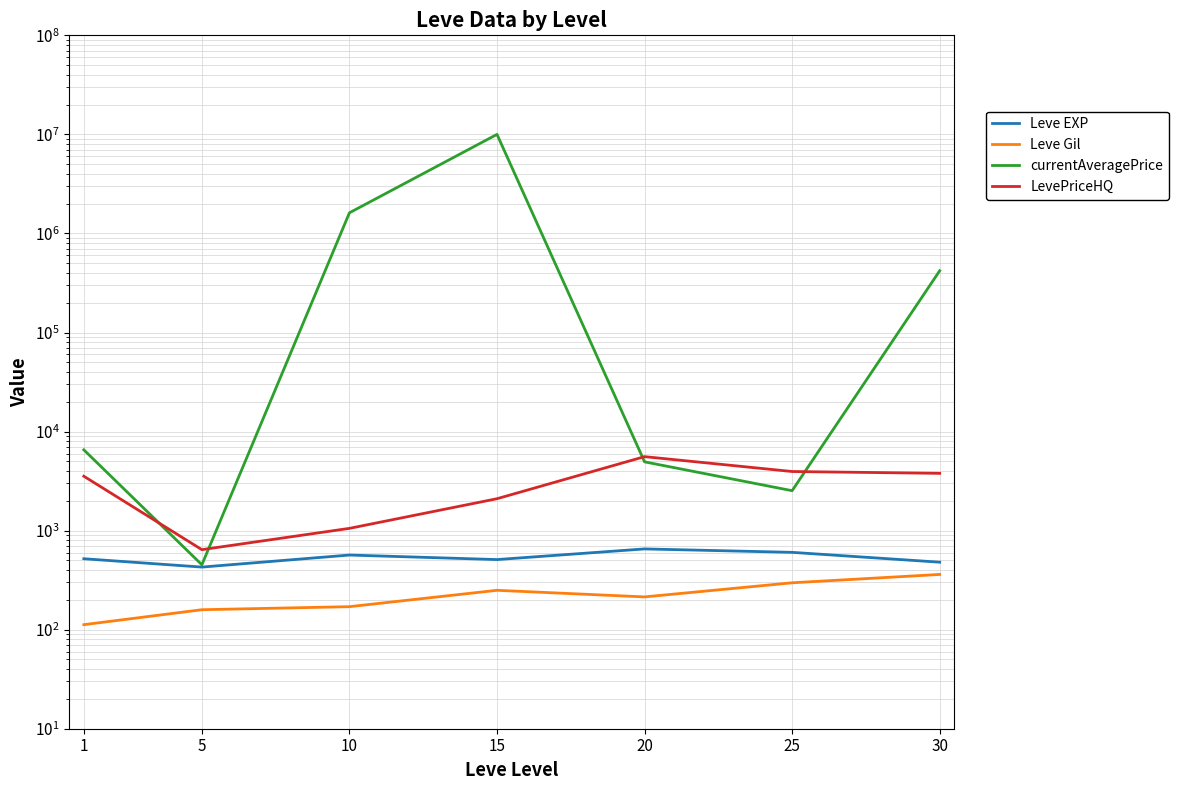

In Leve Gil, how many points are higher than both neighbors (excluding endpoints)?

1